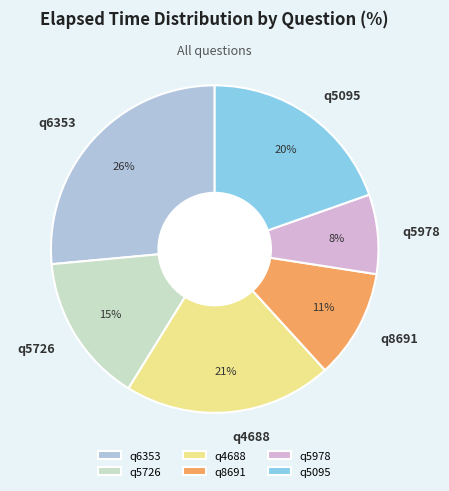

What is the ratio of the value at q8691 to the value at q5726?

0.7